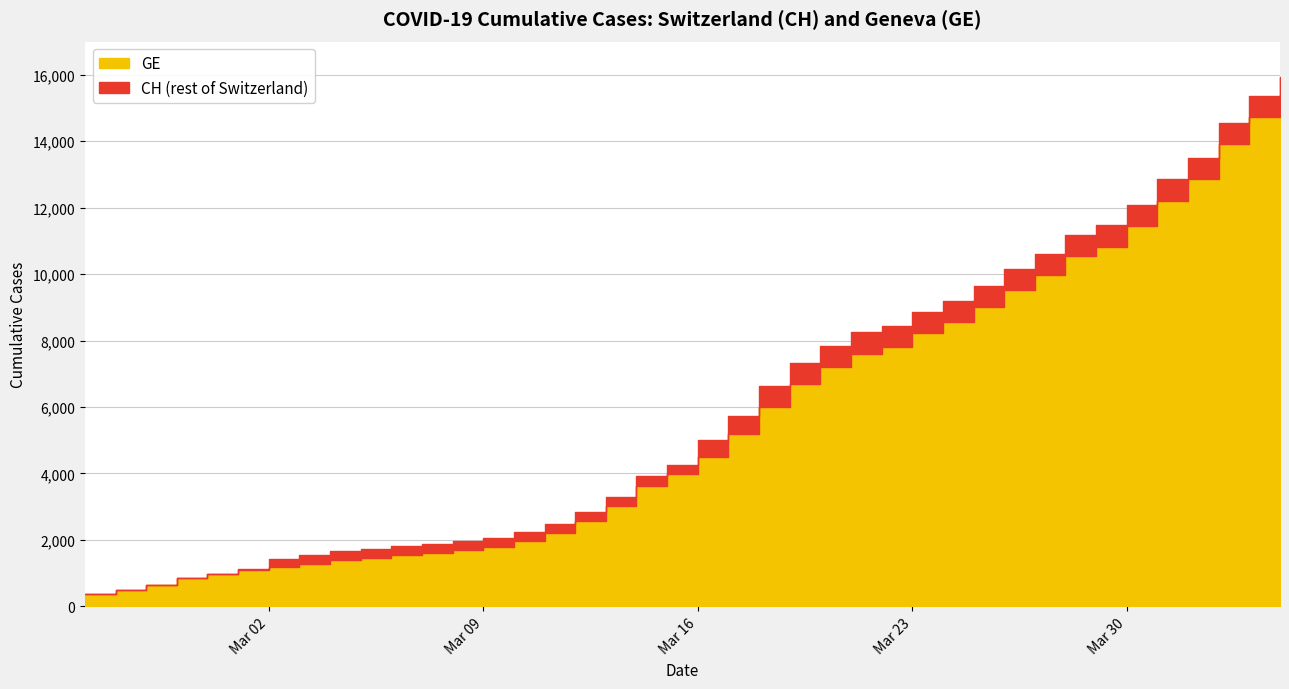

At which category does the chart reach its minimum across all series?

2020-02-25